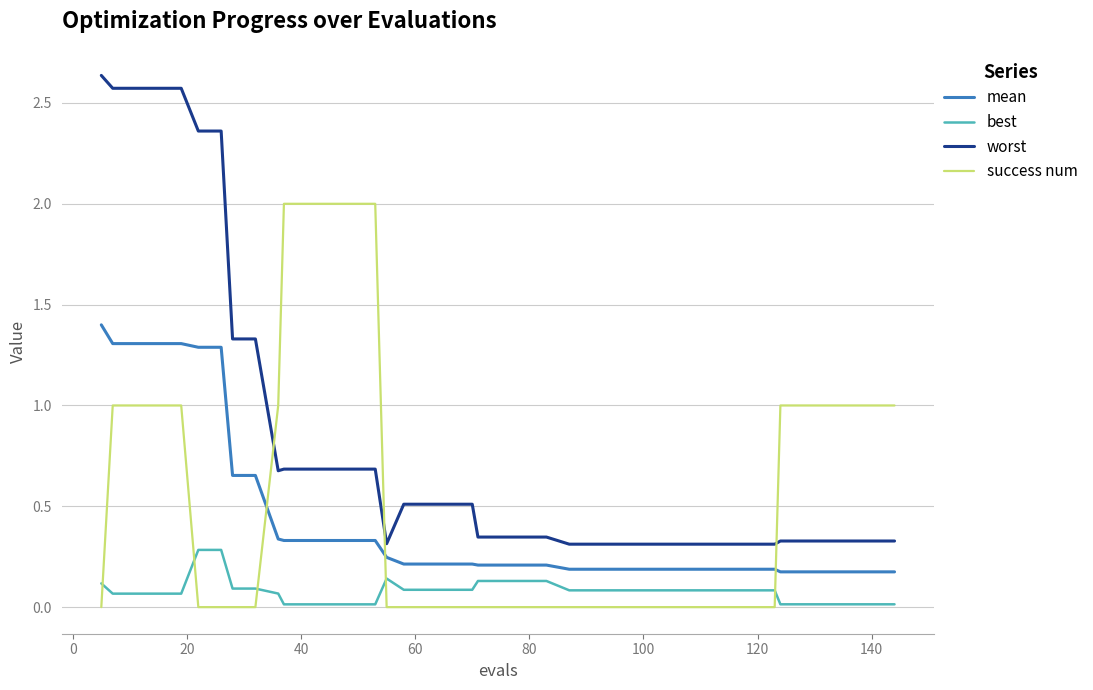

After their last crossing, which series has the higher values: worst or success num?

success num